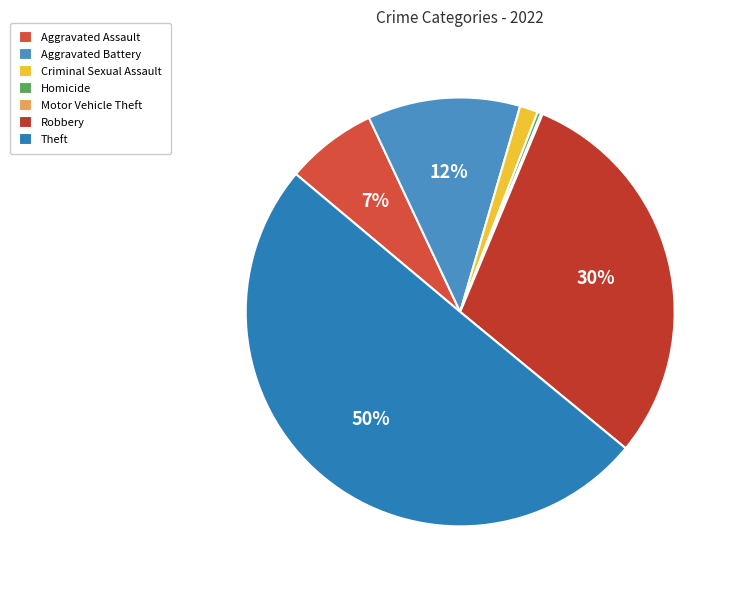

What percentage is the Robbery slice, to the nearest percent?

30%